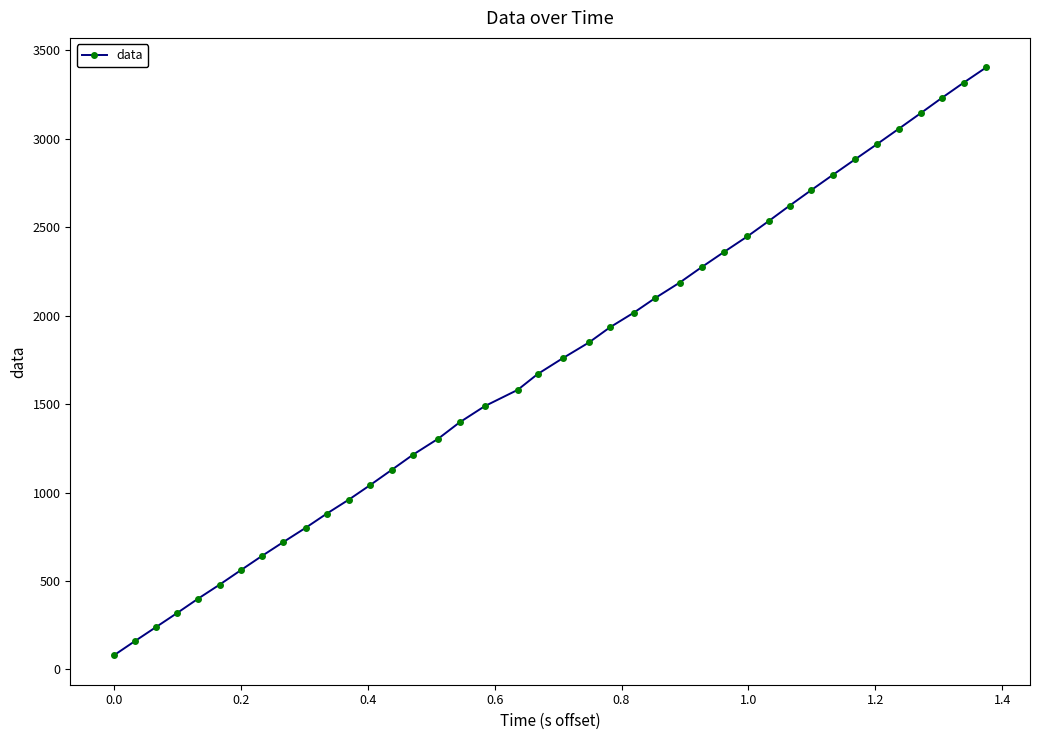

What is the sum of all values?

68658.4